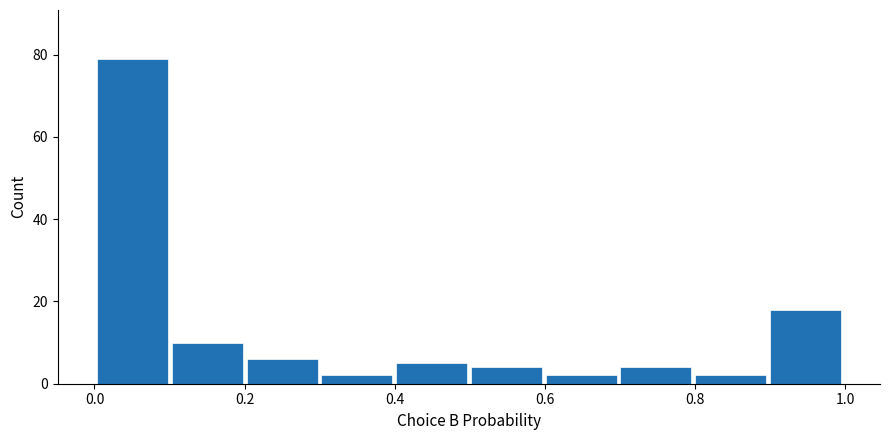

Reading left to right, transcribe this chart: for each bar, give the range it covers on the x-axis and its height. Neither the bar edges nor the heights are printed on the chart, so give them approximately, as read against the axes.

0.0 to 0.1: 80
0.1 to 0.2: 10
0.2 to 0.3: 6
0.3 to 0.4: 2
0.4 to 0.5: 6
0.5 to 0.6: 4
0.6 to 0.7: 2
0.7 to 0.8: 4
0.8 to 0.9: 2
0.9 to 1.0: 18